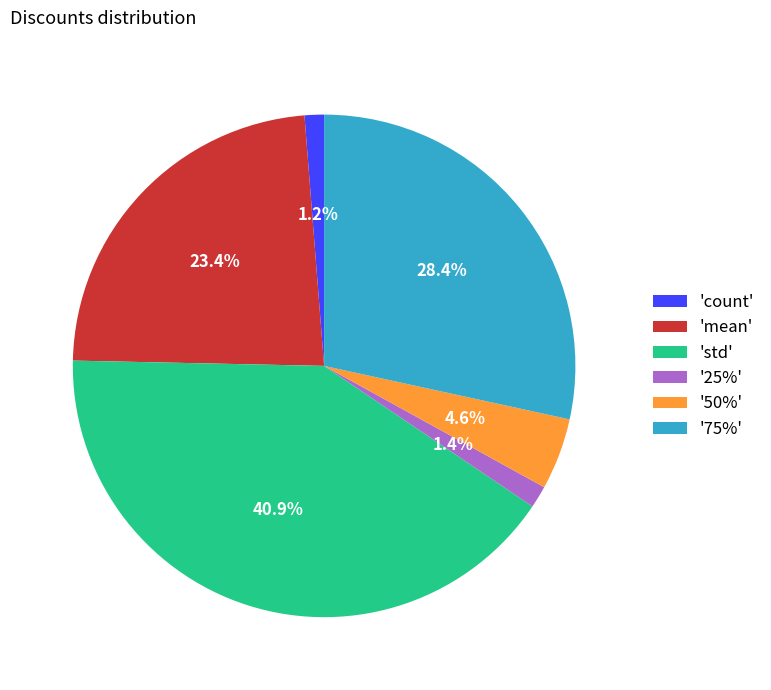

To the nearest percent, what is the average slice percentage?

17%